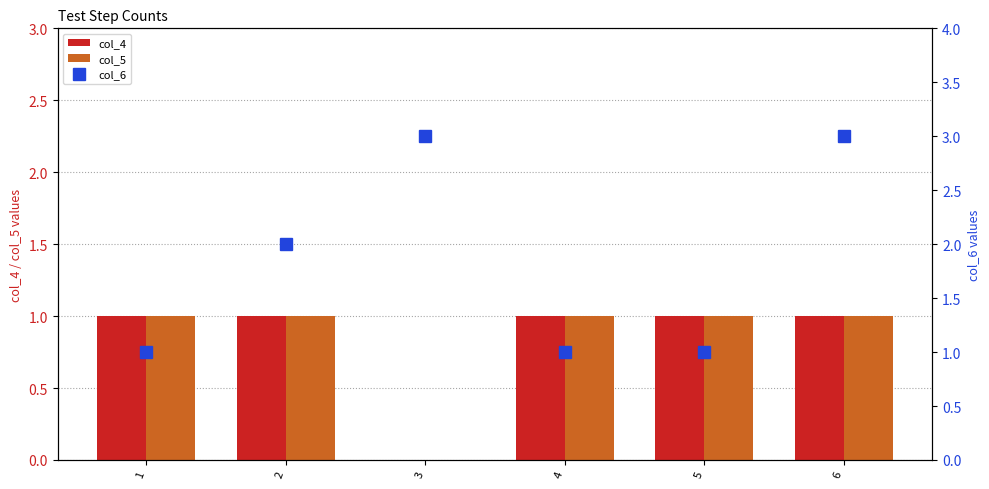

List the labels in order of col_6 value, largest first.

3, 6, 2, 1, 4, 5